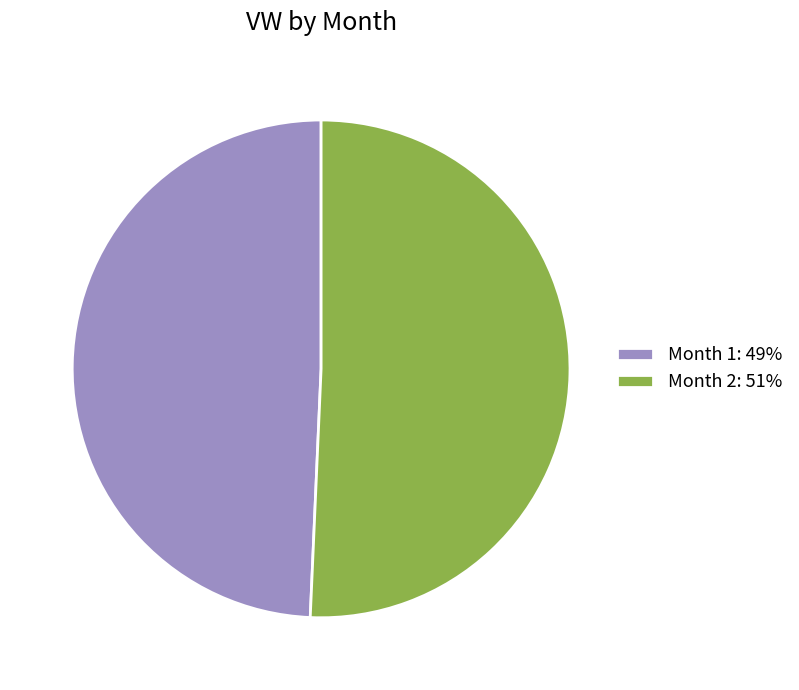

Between Month 2 and Month 1, which is larger?

Month 2